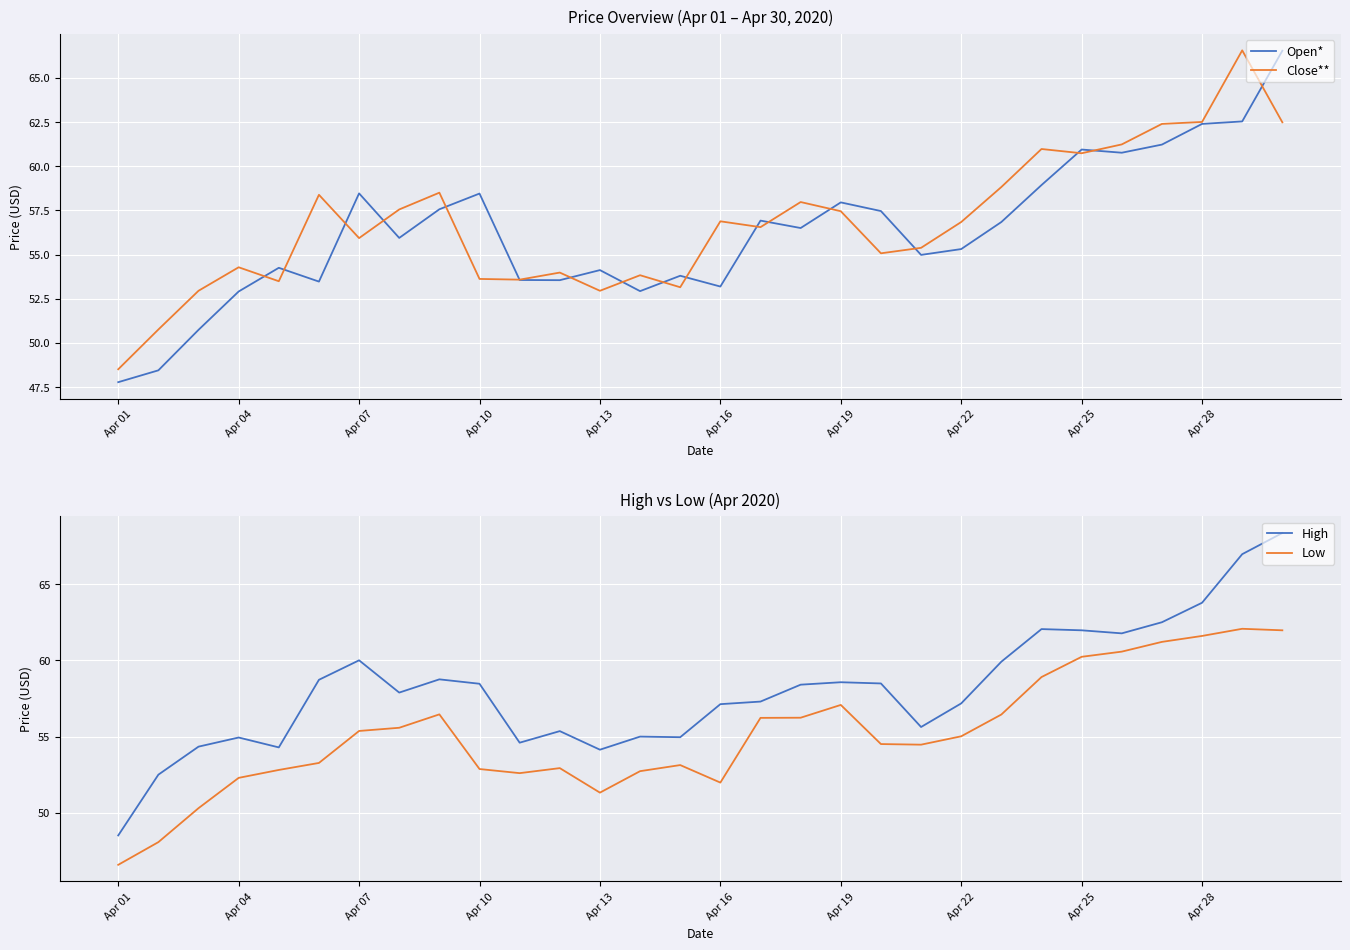

Reading left to right, what are all the values shown in this chart?

Open*: 47.8	48.5	50.7	52.9	54.2	53.5	58.5	55.9	57.6	58.5	53.6	53.5	54.1	52.9	53.8	53.2	56.9	56.5	58.0	57.5	55.0	55.3	56.8	58.9	60.9	60.8	61.2	62.4	62.5	66.5
Close**: 48.5	50.8	53.0	54.3	53.5	58.4	55.9	57.5	58.5	53.6	53.6	54.0	53.0	53.8	53.1	56.9	56.5	58.0	57.5	55.1	55.4	56.8	58.8	61.0	60.7	61.2	62.4	62.5	66.5	62.5
High: 48.5	52.5	54.3	54.9	54.3	58.7	60.0	57.9	58.8	58.5	54.6	55.4	54.1	55.0	55.0	57.1	57.3	58.4	58.6	58.5	55.6	57.2	59.9	62.1	62.0	61.8	62.5	63.8	67.0	68.4
Low: 46.6	48.1	50.3	52.3	52.8	53.3	55.4	55.6	56.5	52.9	52.6	52.9	51.3	52.7	53.1	52.0	56.2	56.2	57.1	54.5	54.5	55.0	56.5	58.9	60.2	60.6	61.2	61.6	62.1	62.0